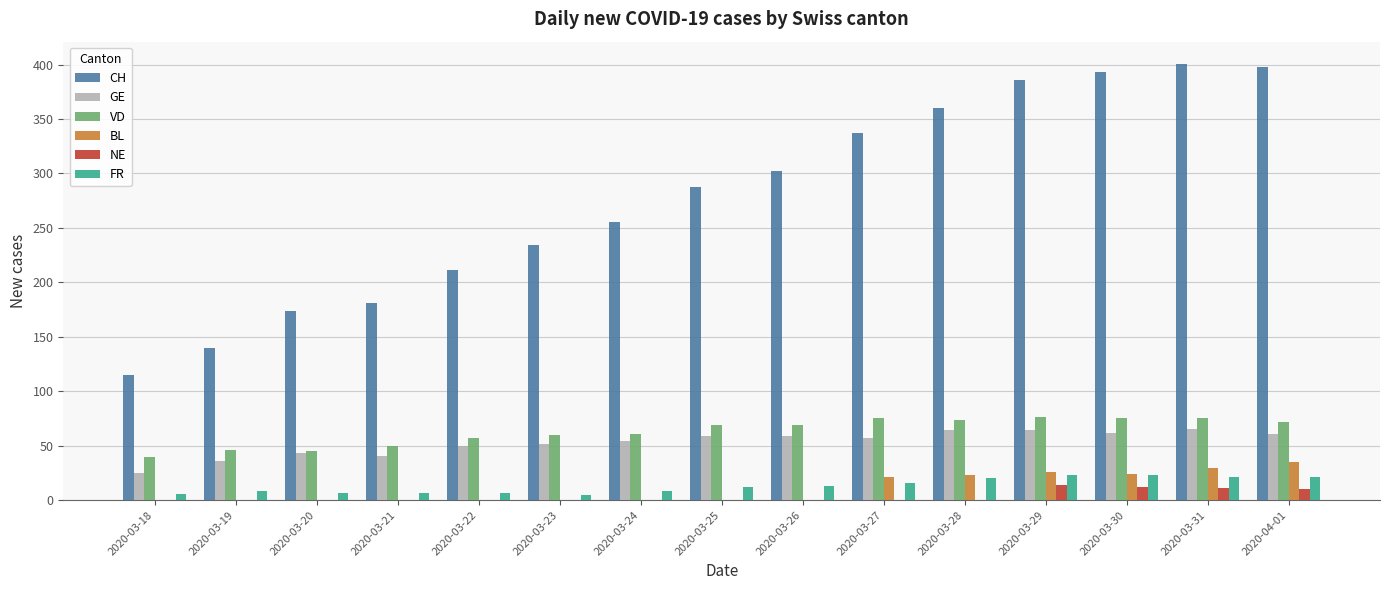

The FR series shows 8 at 2020-03-24. True or false?

True